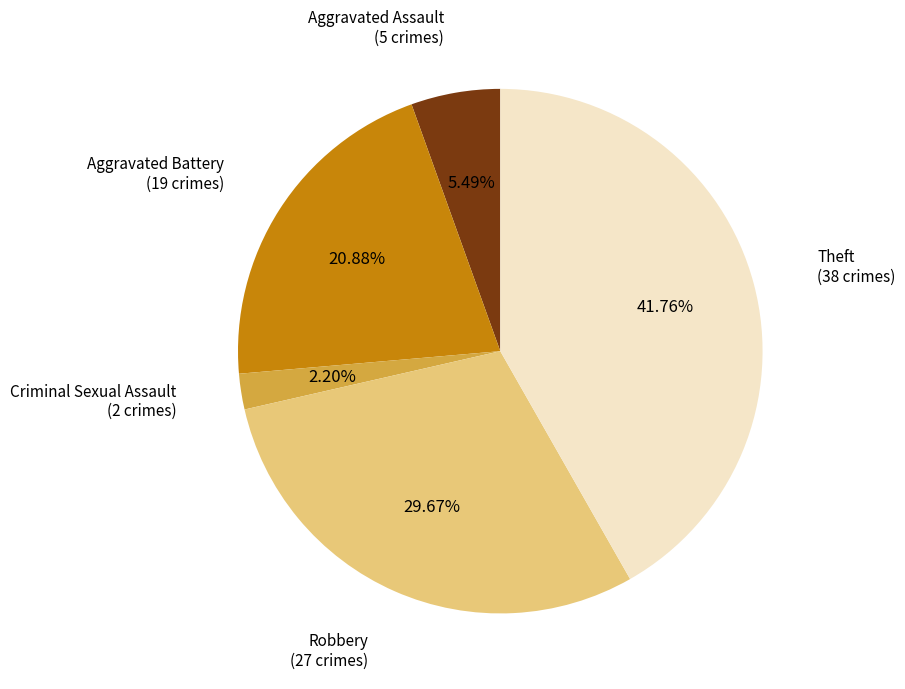

Is it true that Aggravated Assault is 5% of the pie?

True